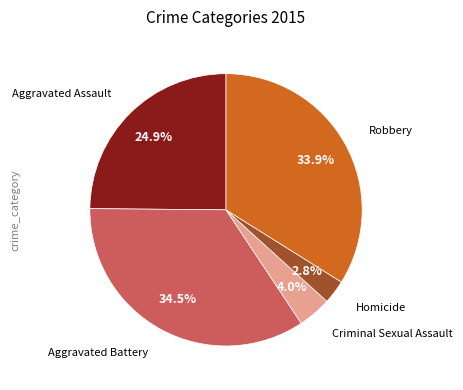

Does any single category account for the majority?

No